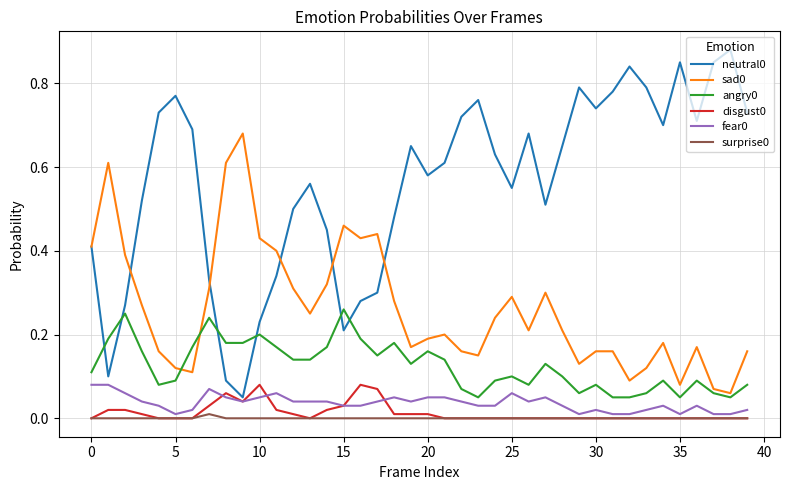

True or false: surprise0 and angry0 intersect in this chart.

False